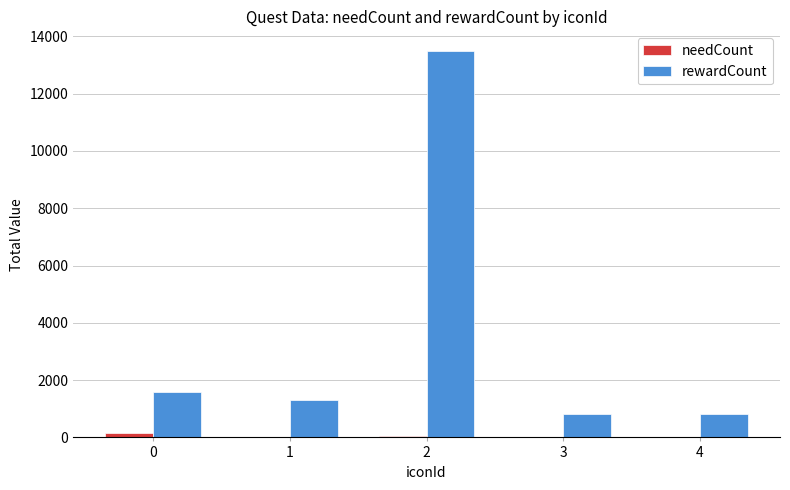

The rewardCount series shows 556 at 1. True or false?

False